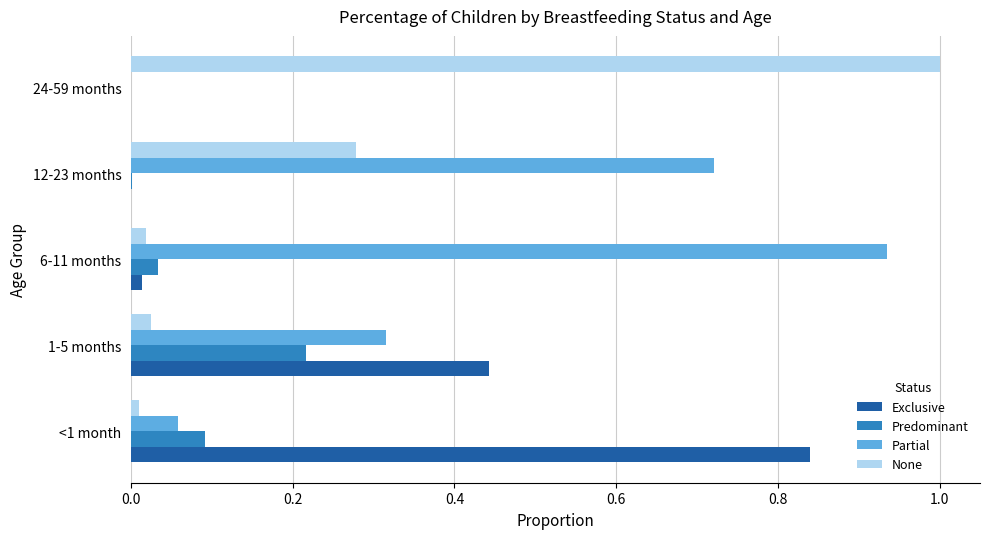

How many categories are shown in the chart?

5